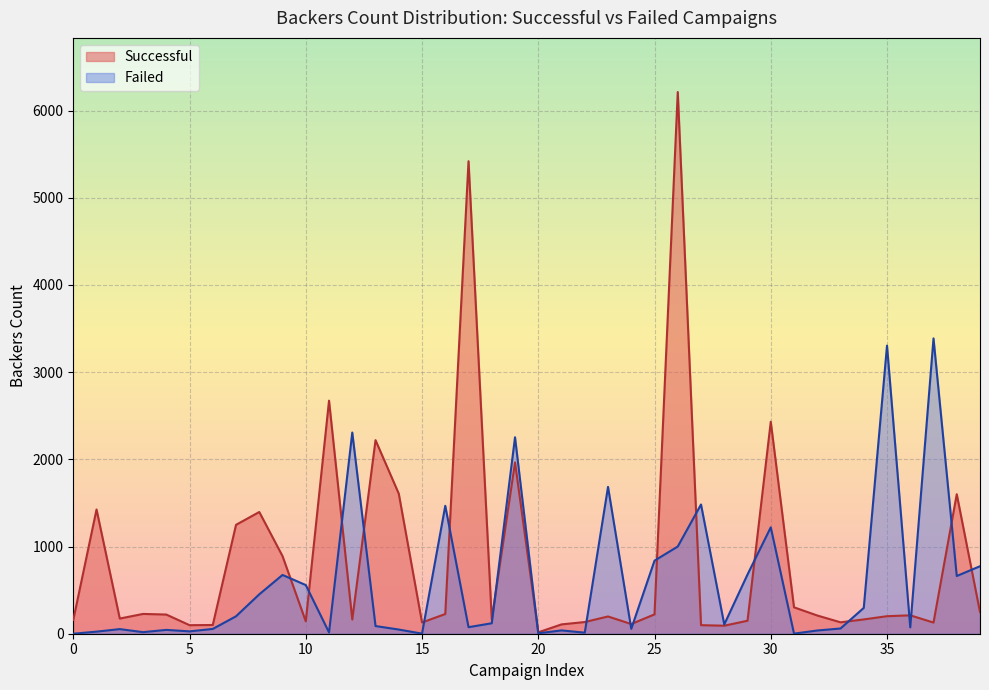

What is the difference between the second highest and minimum values in the Failed series?

3304